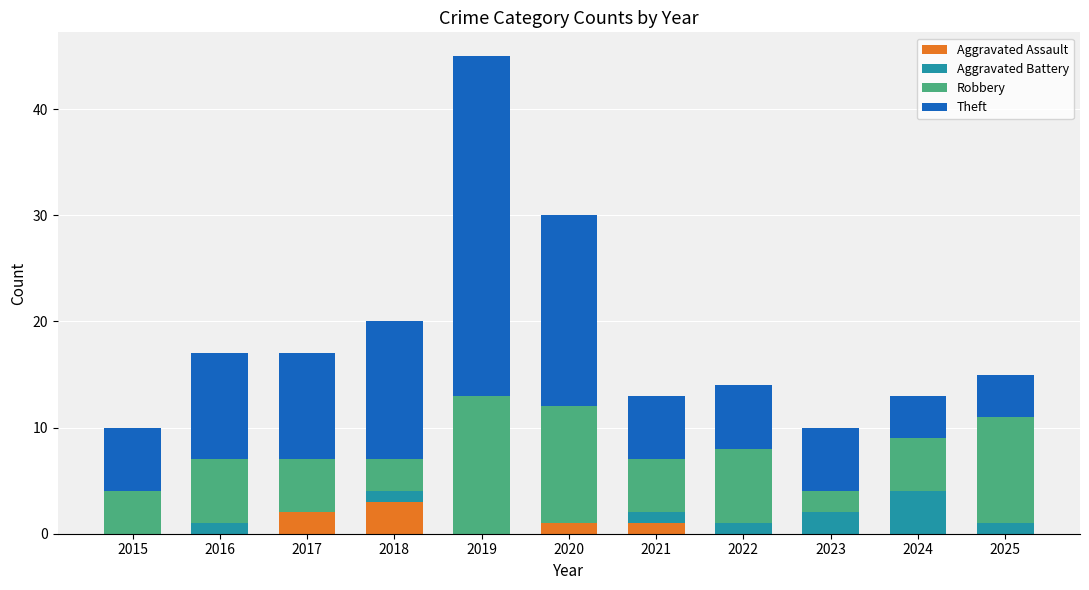

How many distinct data groups are displayed?

4